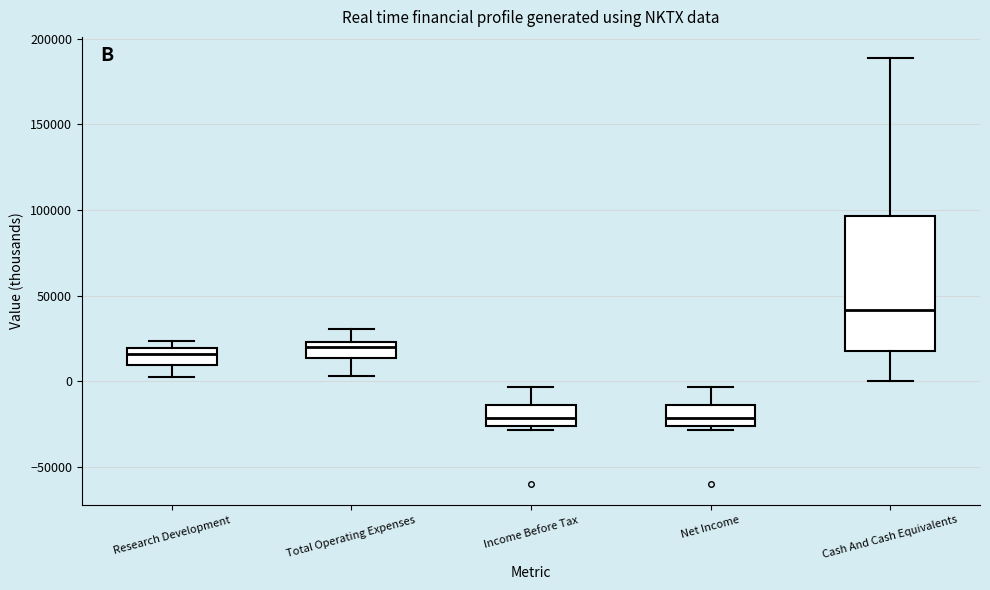

Reading left to right, transcribe this box plot: for each box, give where its median line is, the range the box spans, and where its two whiskers end, as read against the y-axis. The values are not printed on the chart, so give them approximately, as read against the axis.

Research Development: median 15000, box 10000 to 20000, whiskers 0 to 25000
Total Operating Expenses: median 20000, box 15000 to 25000, whiskers 5000 to 30000
Income Before Tax: median -20000, box -25000 to -15000, whiskers -30000 to -5000
Net Income: median -20000, box -25000 to -15000, whiskers -30000 to -5000
Cash And Cash Equivalents: median 40000, box 20000 to 95000, whiskers 0 to 190000